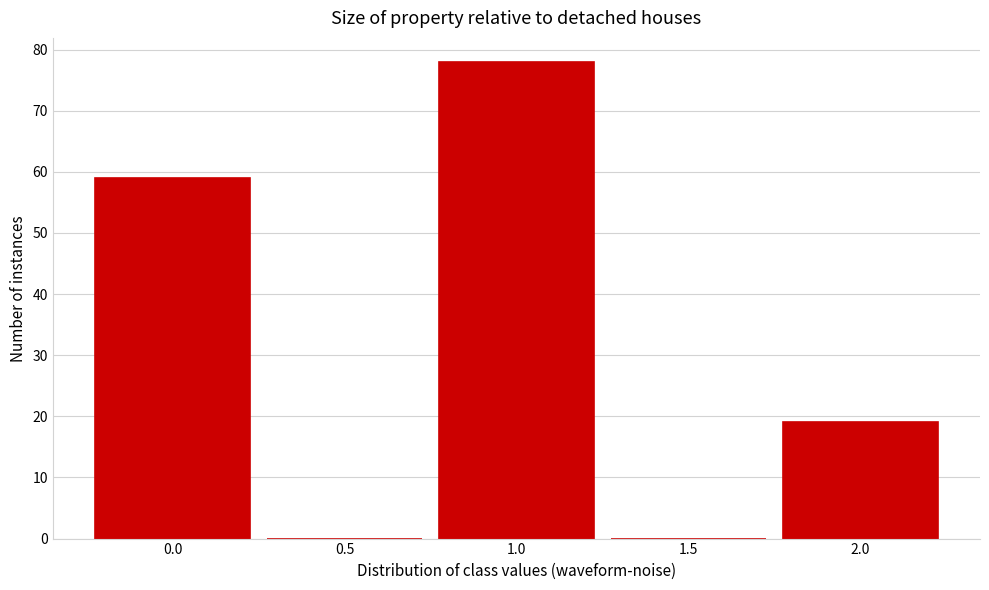

Which range on the x-axis has the tallest bar?

0.75 to 1.25